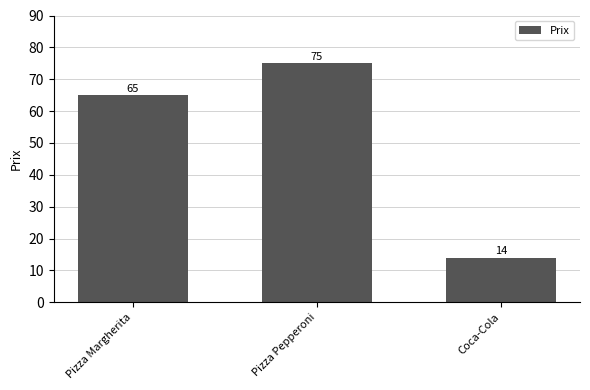

List the labels in order of value, largest first.

Pizza Pepperoni, Pizza Margherita, Coca-Cola